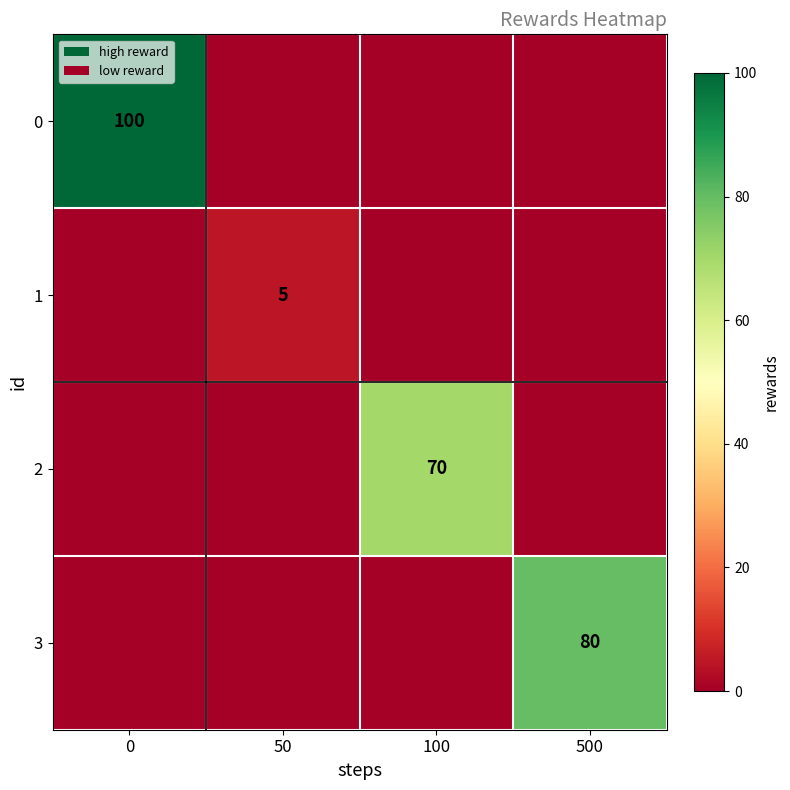

Is it true that 1 equals 7 at 50?

False